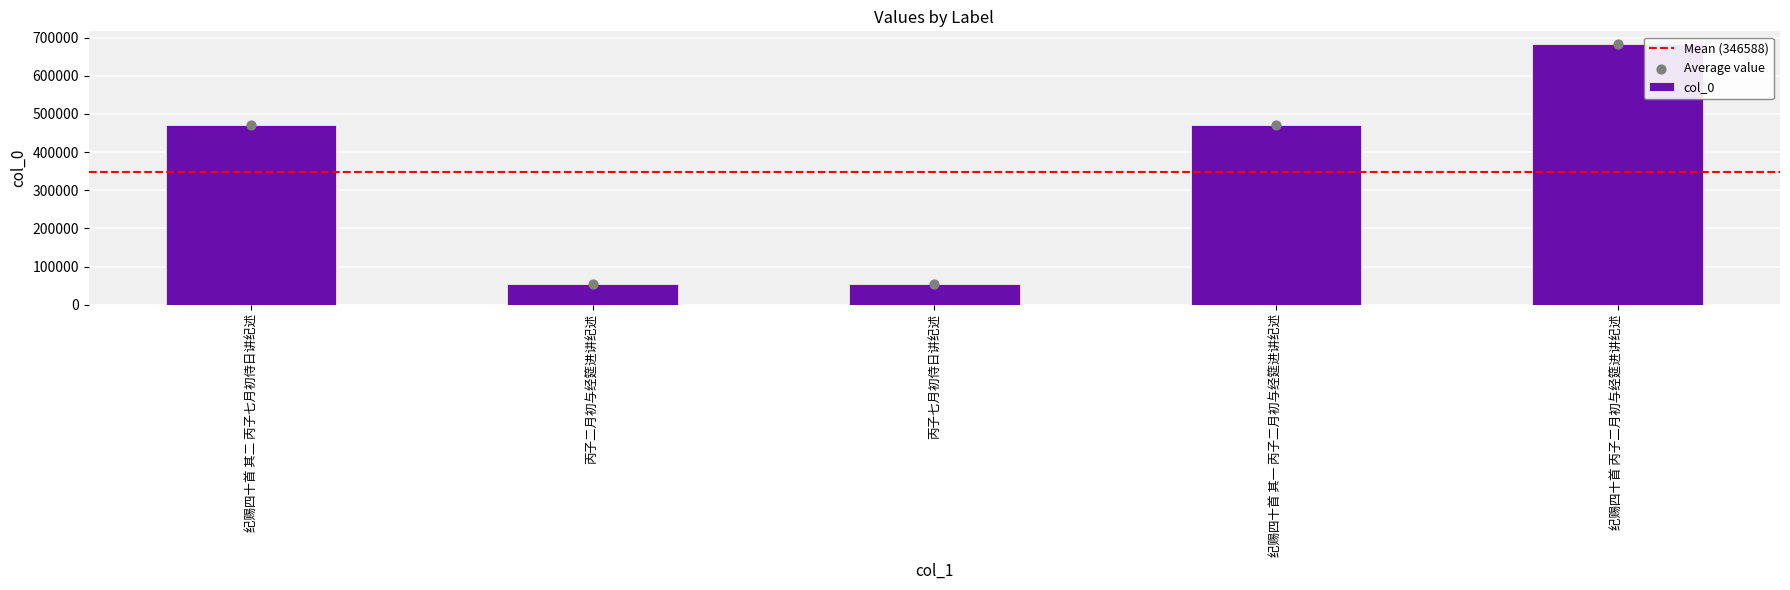

What is the change in value from 纪赐四十首 其二 丙子七月初侍日讲纪述 to 丙子七月初侍日讲纪述?

-418566